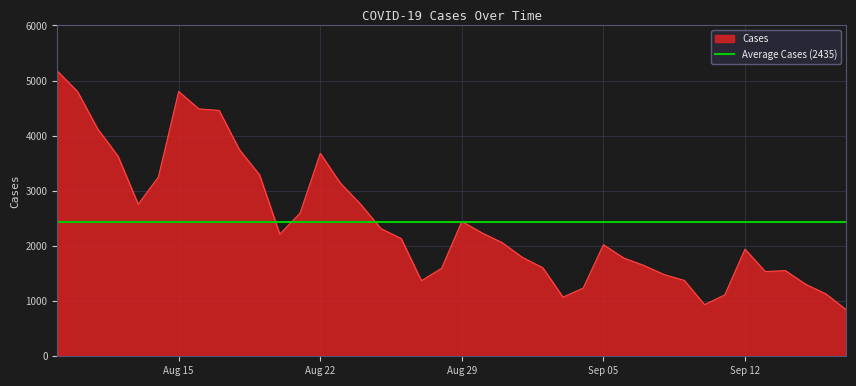

Which category has the highest value across all series?

2022-08-09